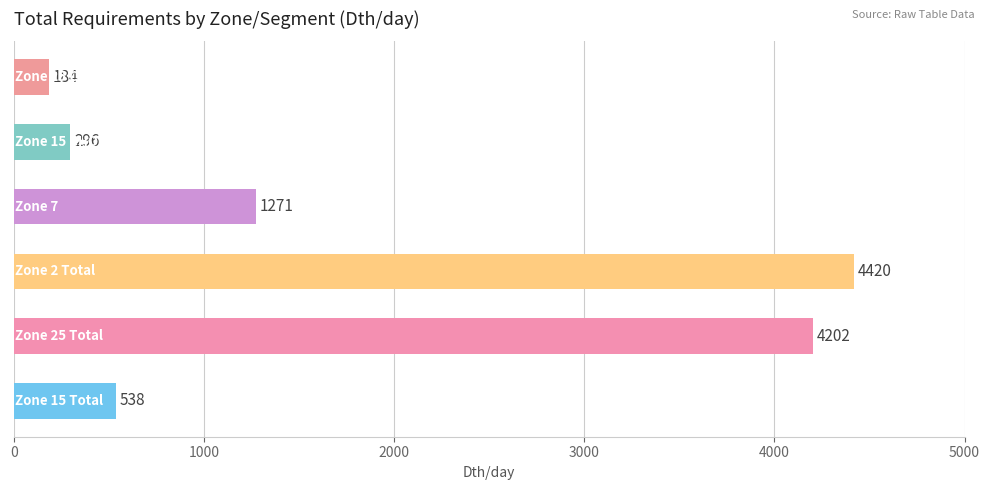

Reading top to bottom, what are all the values shown in this chart?

184	296	1271	4420	4202	538